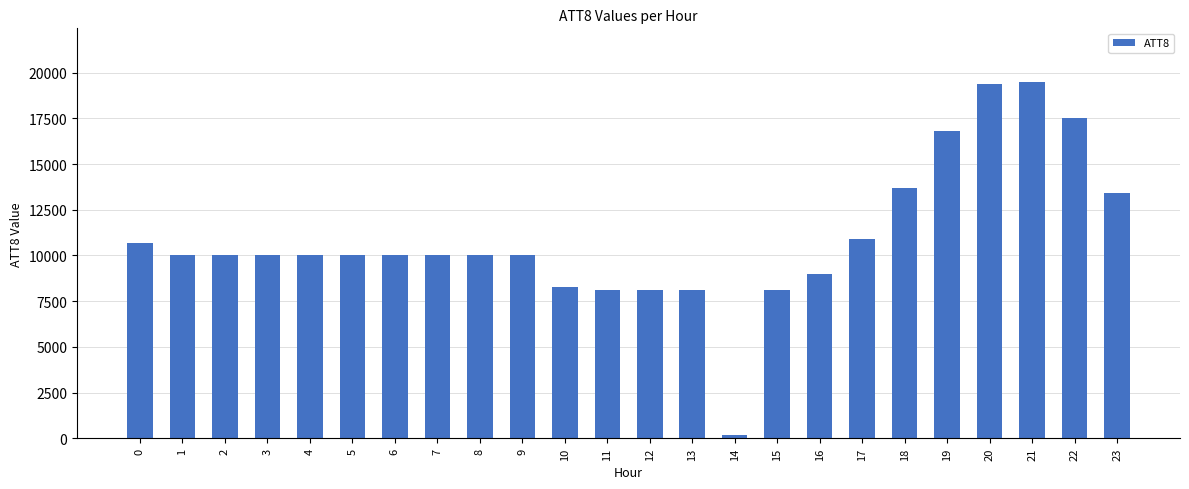

What is the smallest value displayed?

200